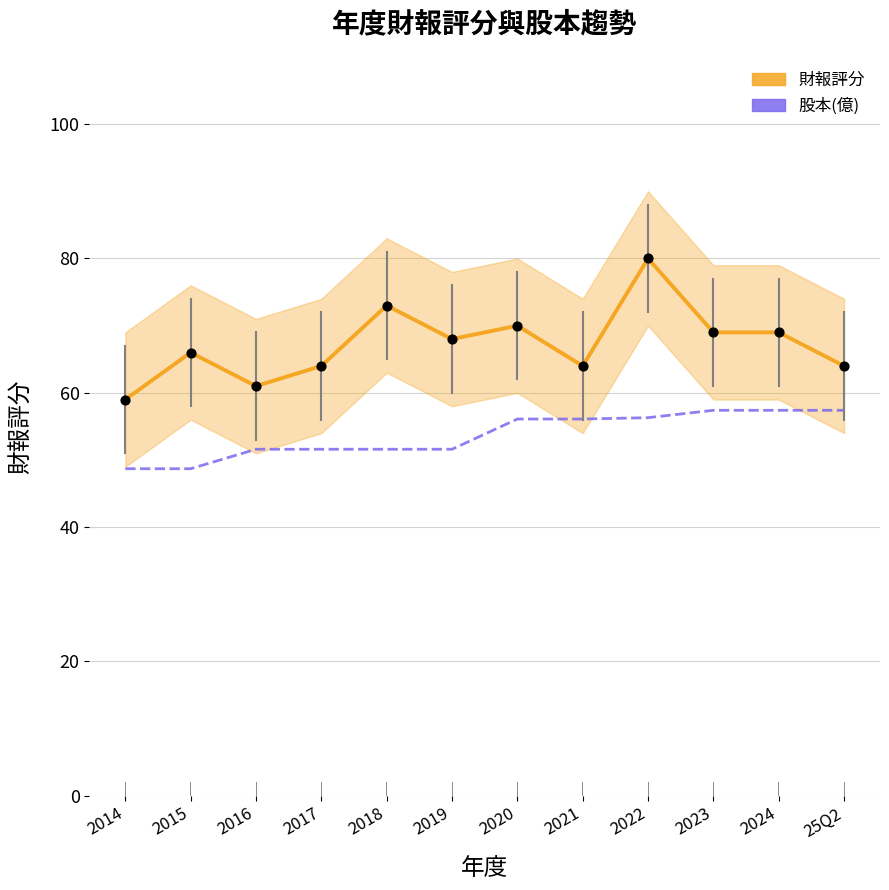

Is the value of 財報評分 at 2014 greater than the value of 股本(億)×10+20 at 2020?

Yes